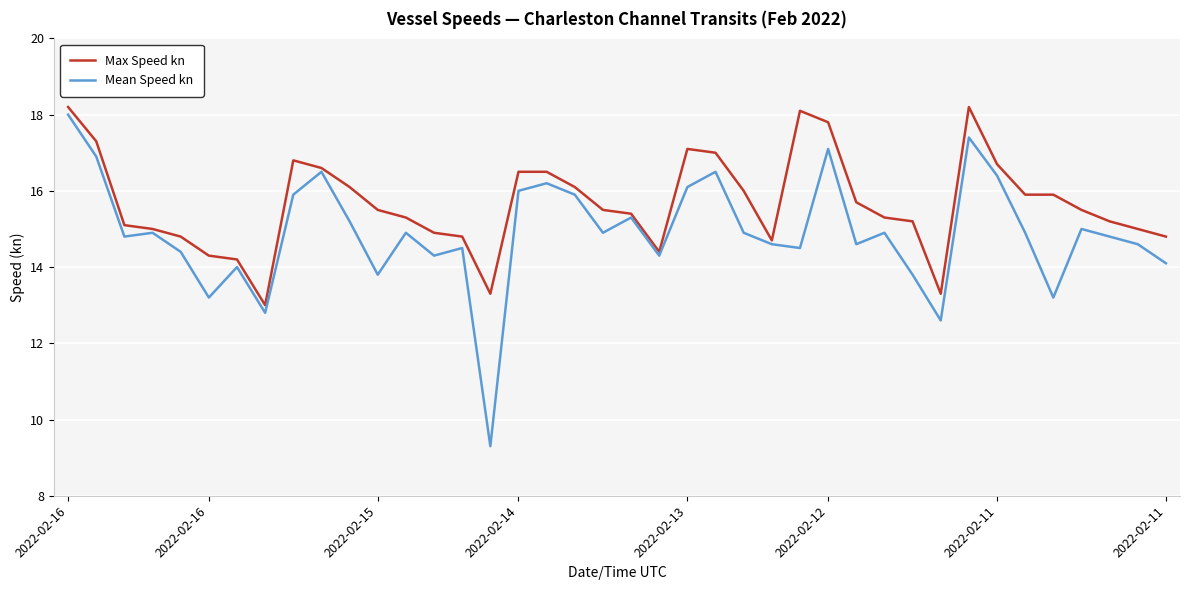

Which series has the largest total across all categories?

Max Speed kn